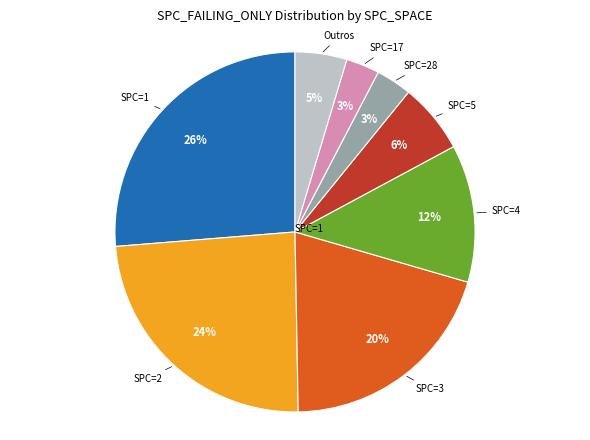

Is there a majority slice in this chart?

No